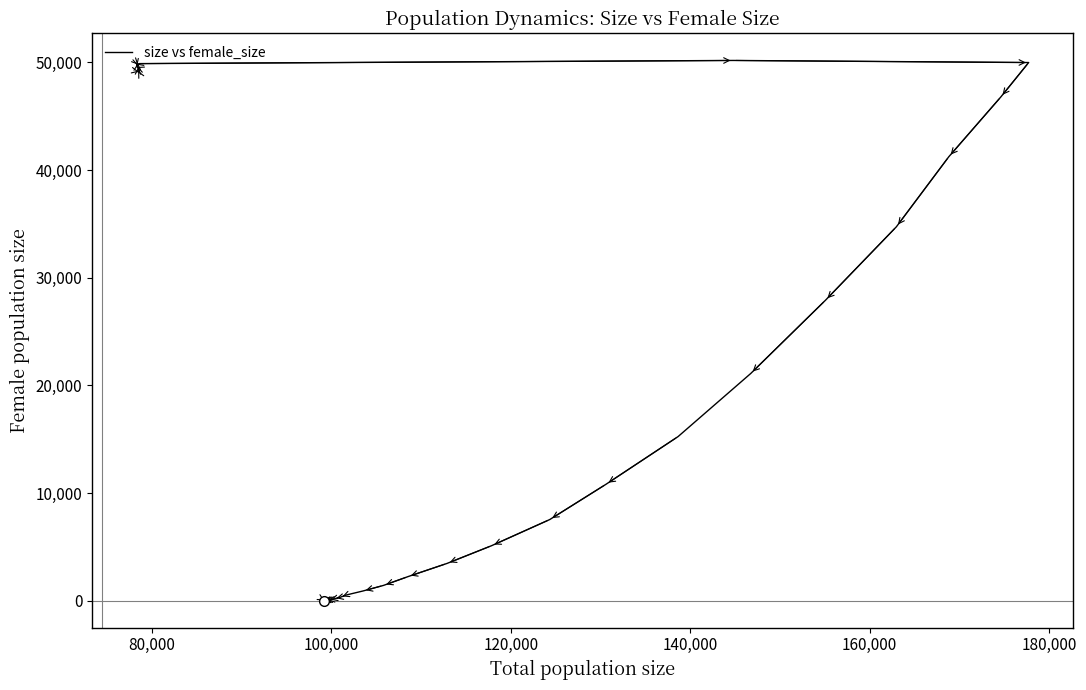

How many data points are above 15239?

17